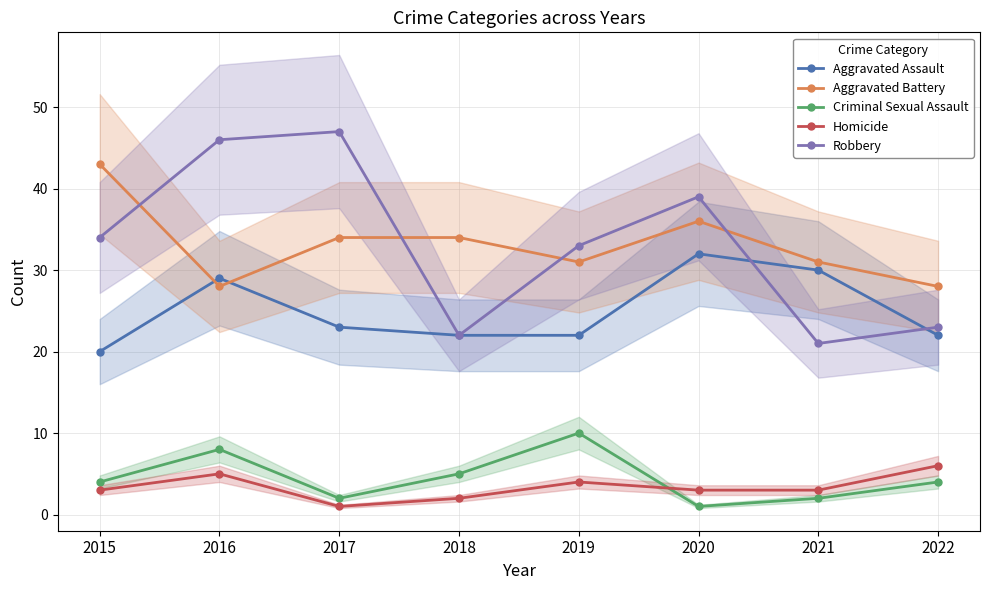

Between 2016 and 2020, which series saw the biggest shift?

Aggravated Battery